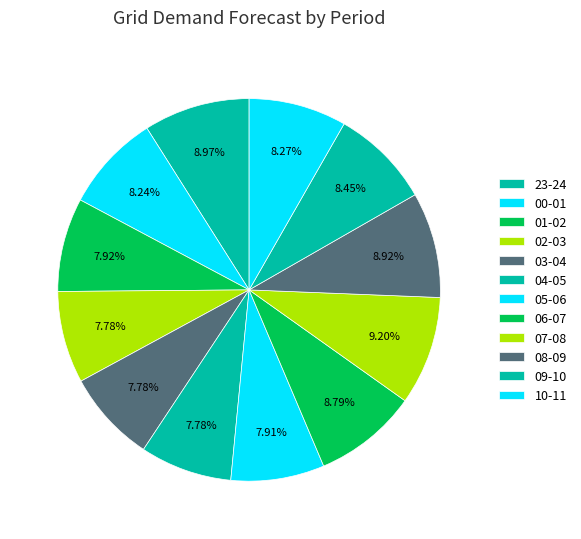

Which category has the biggest portion of the pie?

07-08